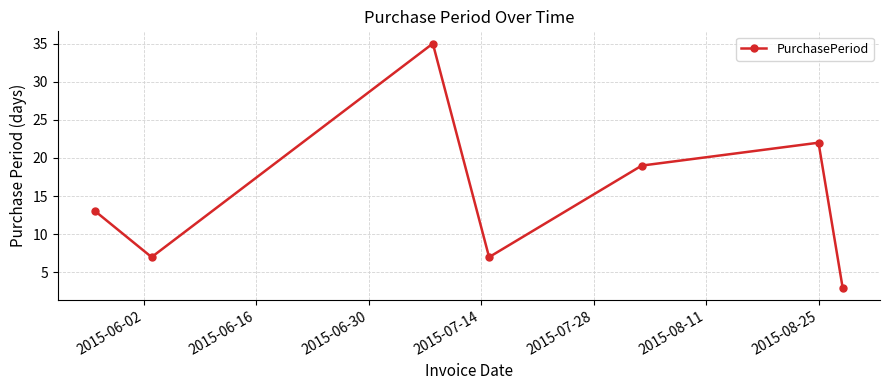

What is the smallest value displayed?

3